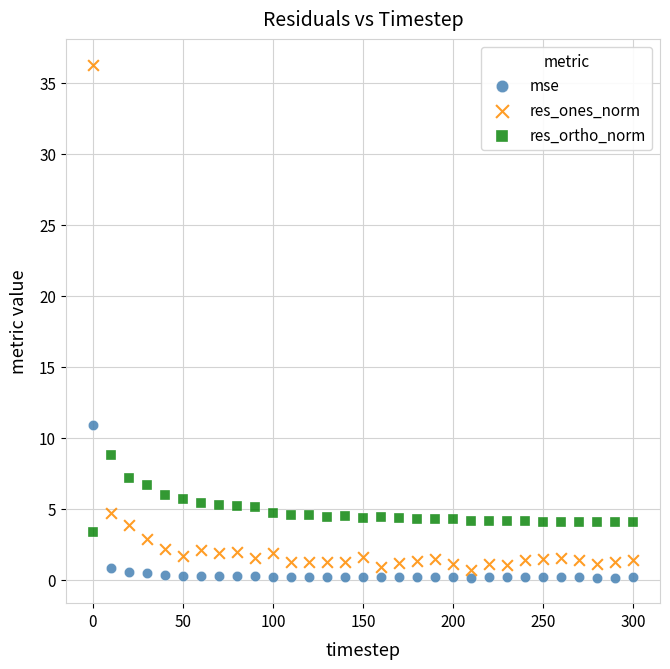

Which series contains the highest Y value?

res_ones_norm